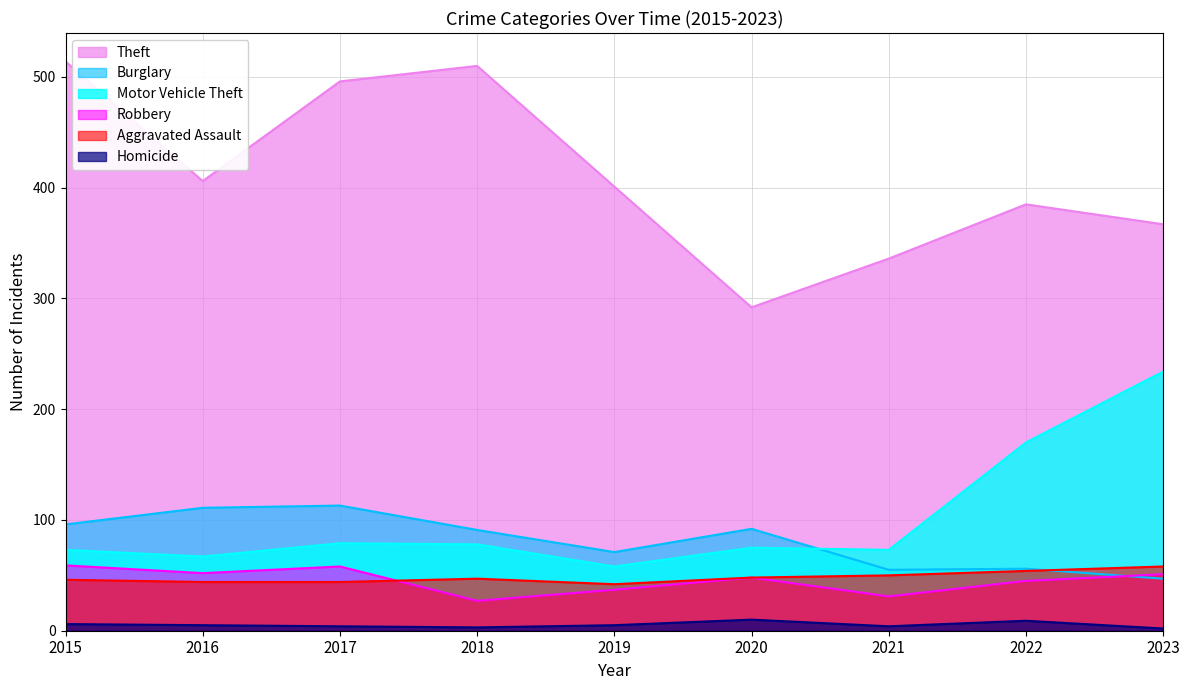

Between 2021 and 2017, which is larger?

2017